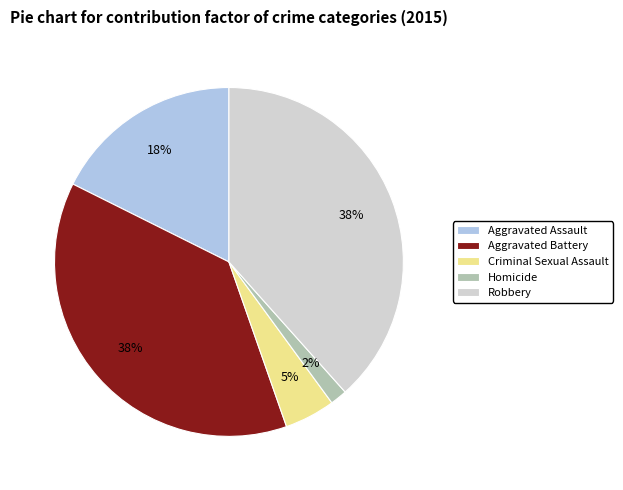

Is there any slice that represents more than half of the pie?

No